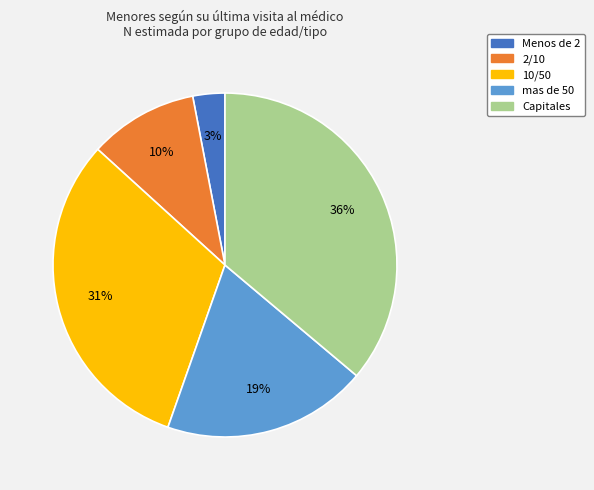

Which category has the biggest portion of the pie?

Capitales